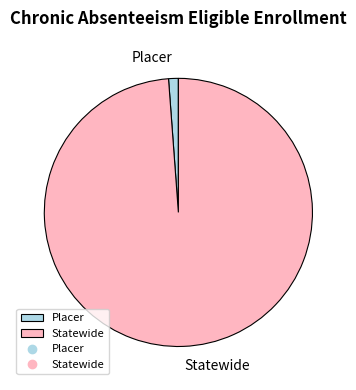

The Placer slice represents 11% of the pie. True or false?

False